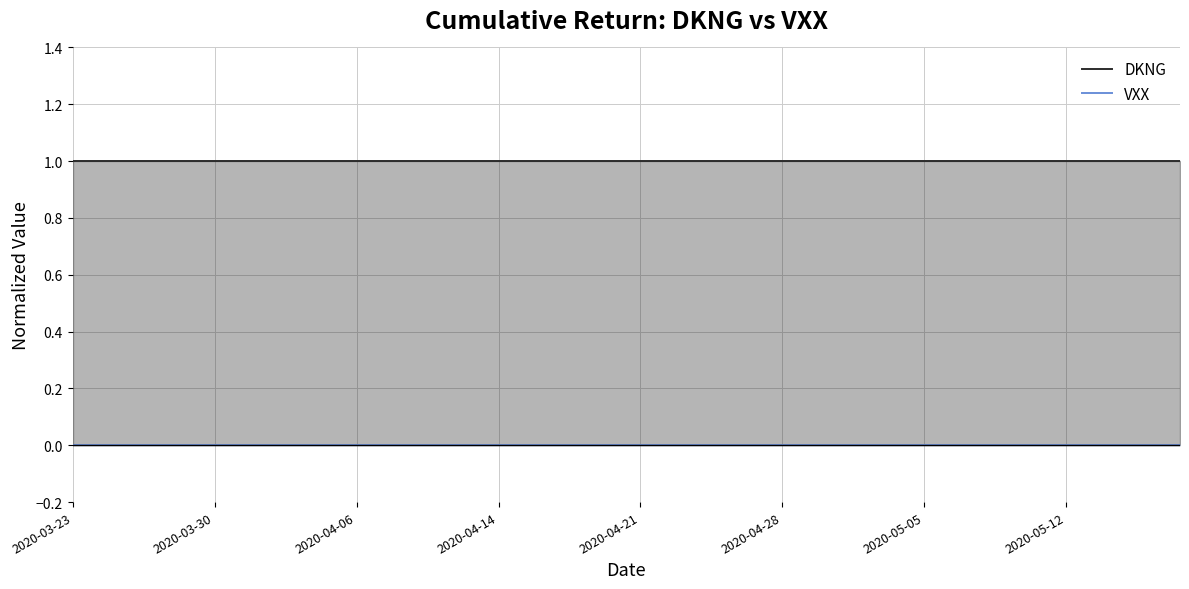

True or false: DKNG and VXX cross at least once.

False